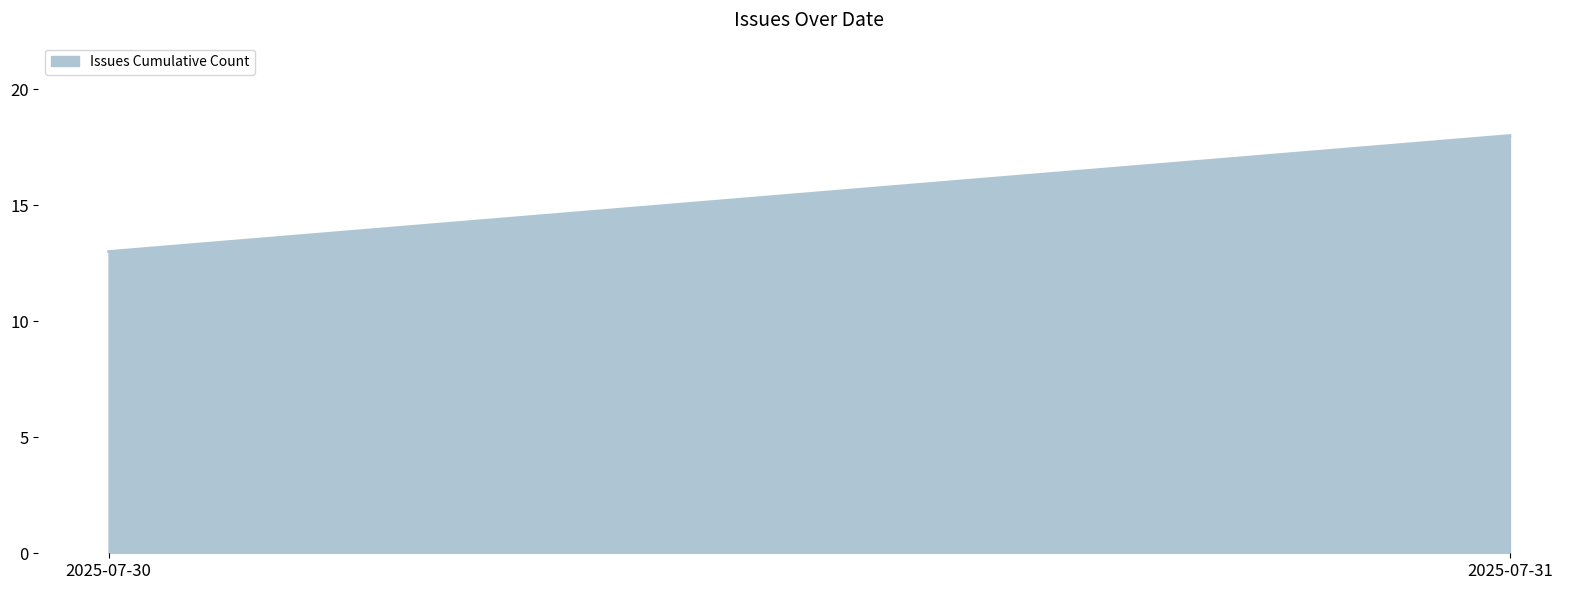

What is the approximate value at 2025-07-30?

13